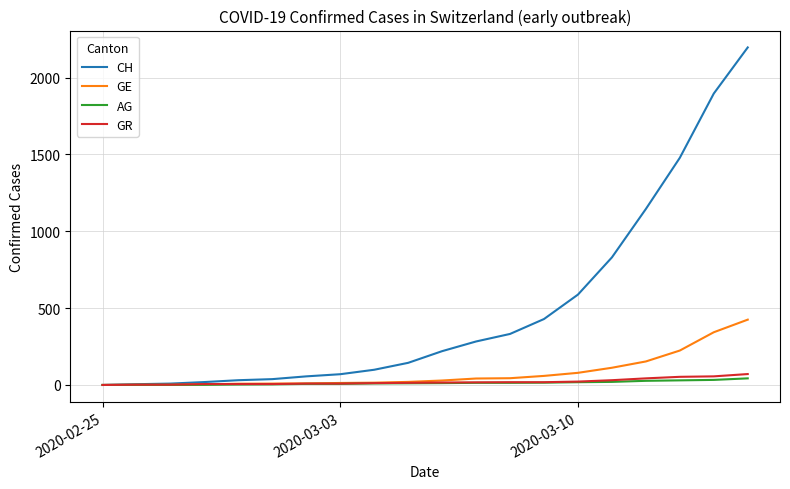

Which series has the largest total across all categories?

CH